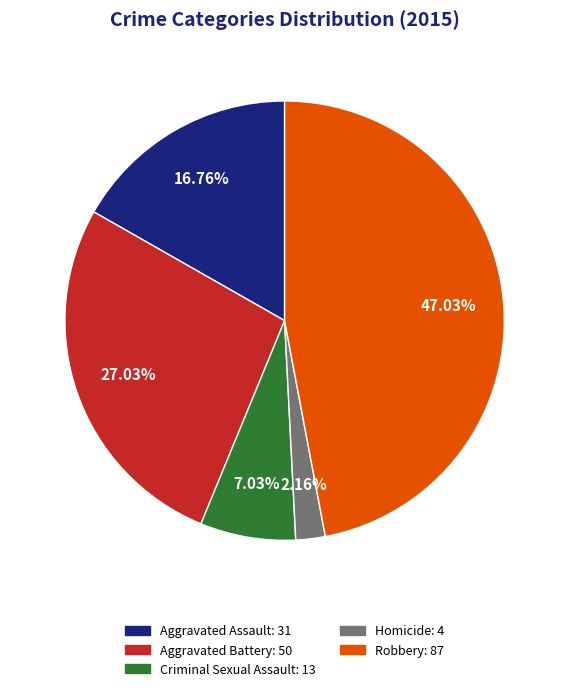

What percentage is the Homicide slice, to the nearest percent?

2%